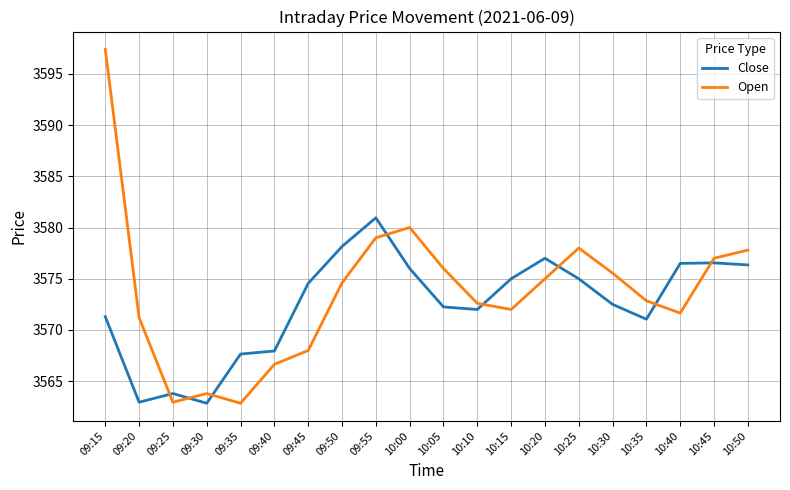

What is the sum of the Open values at 10:05 and 10:20?

7151.0